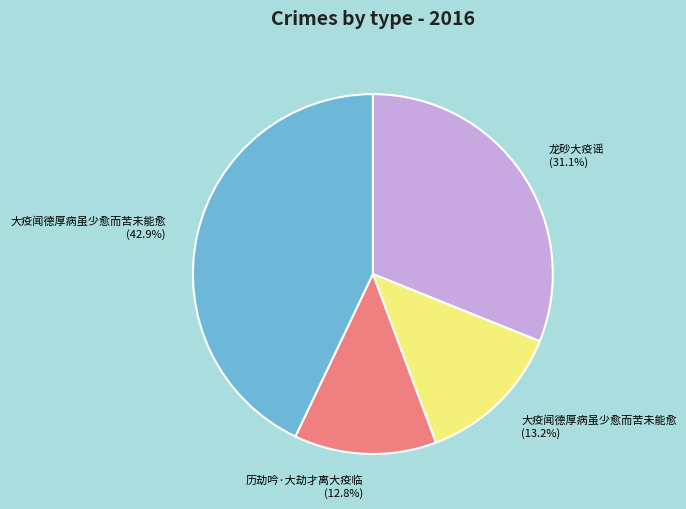

To the nearest percent, what is the average slice percentage?

25%